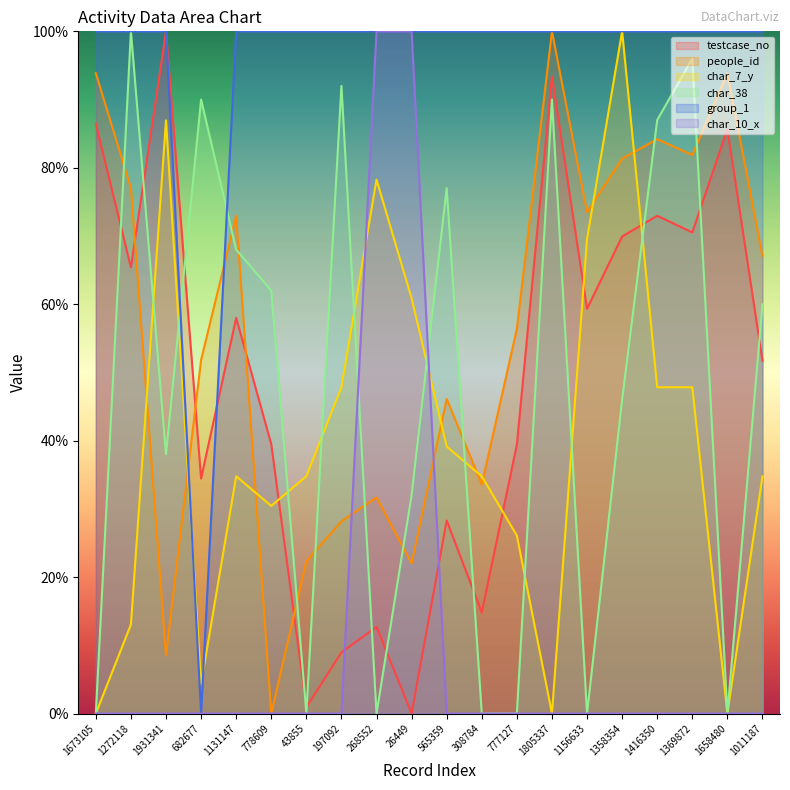

The char_7_y series shows 34.8 at 308784. True or false?

True